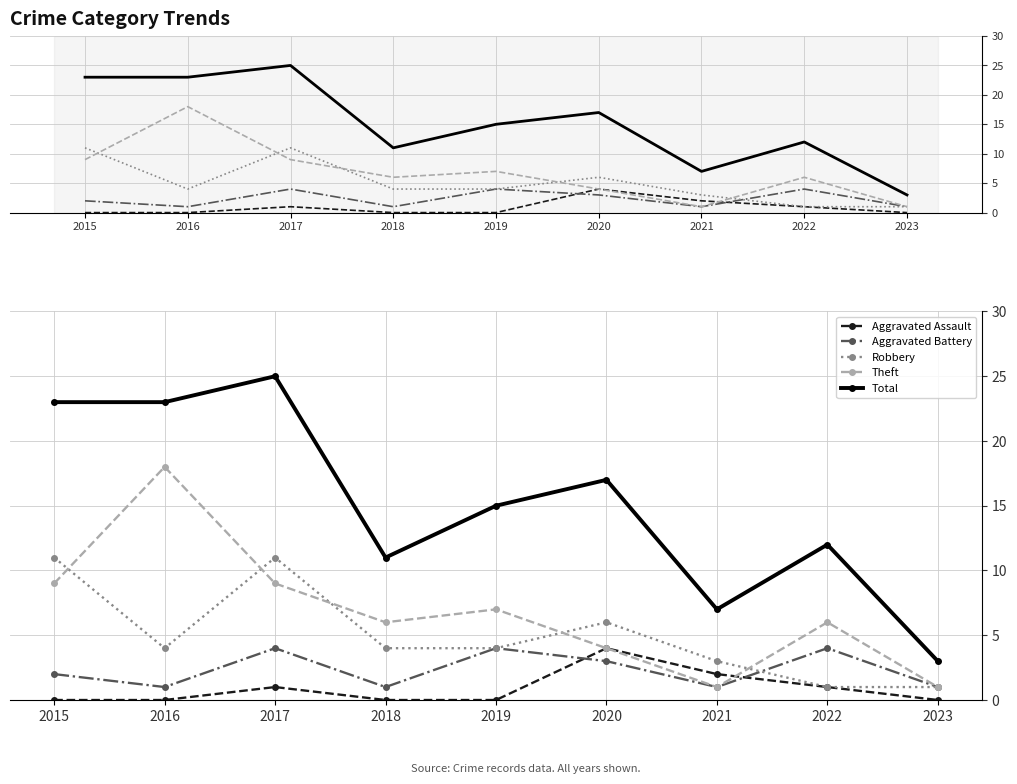

In Total, how many points are higher than both neighbors (excluding endpoints)?

3